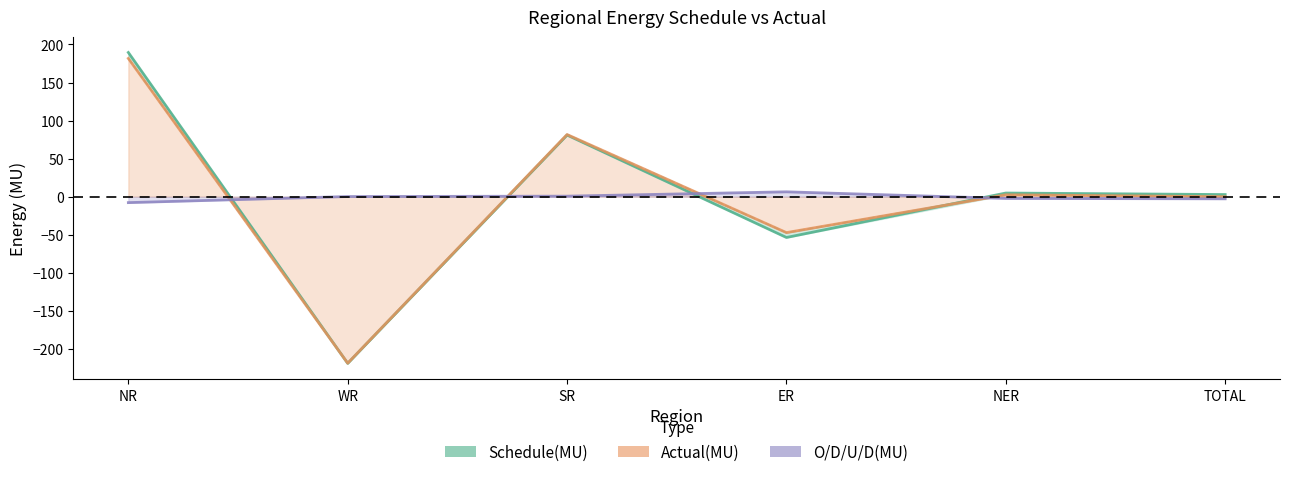

What is the smallest value displayed?

-219.0